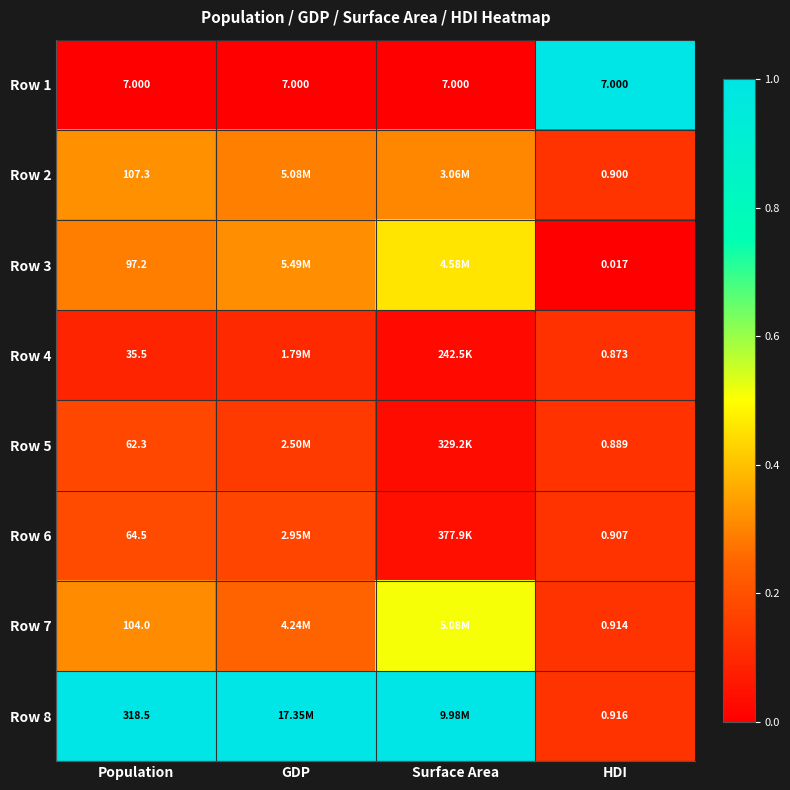

At how many categories does at least one series exceed 0?

4